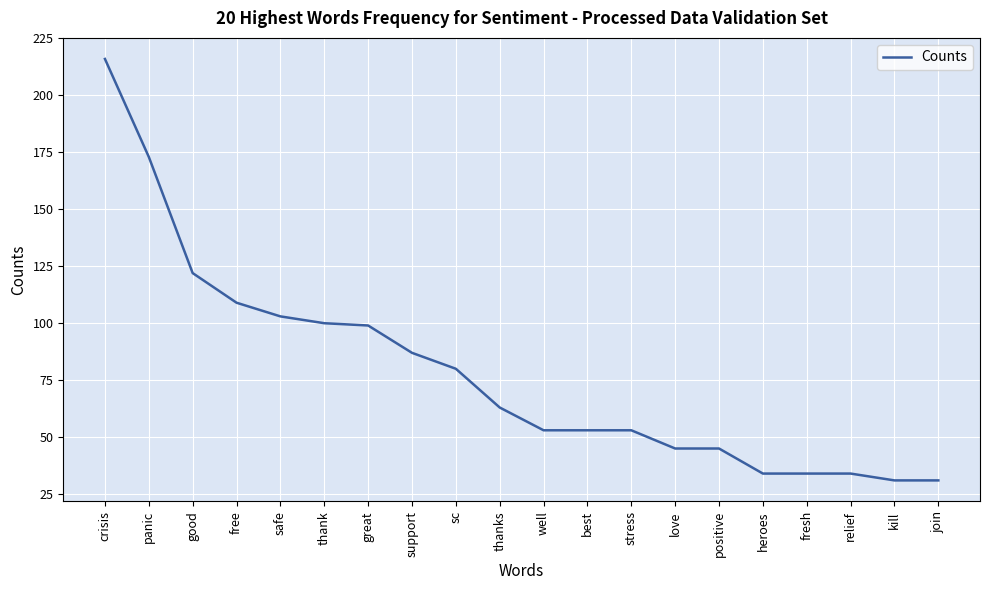

What is the greatest value displayed?

216